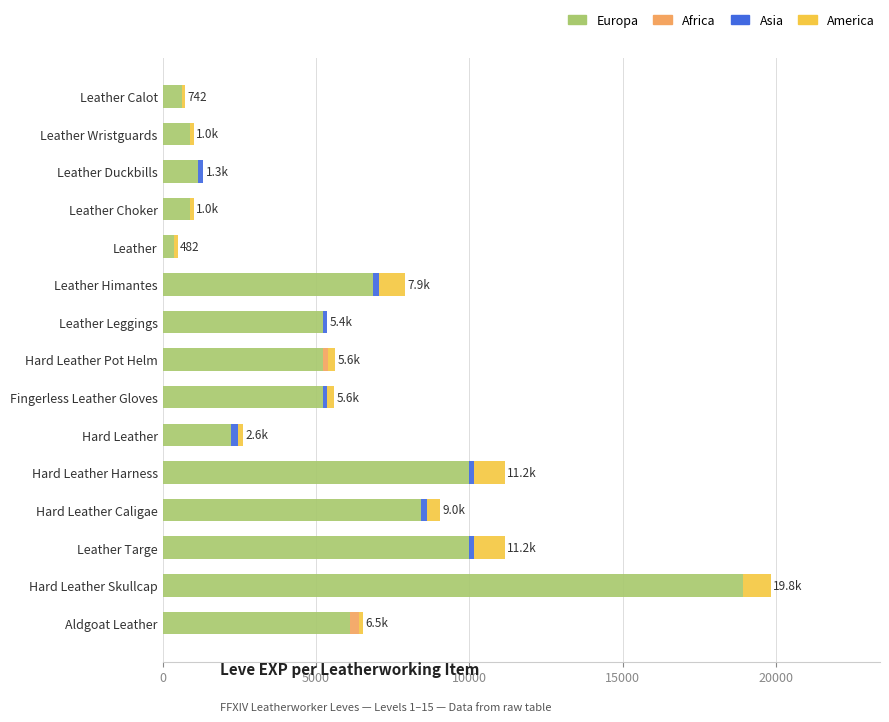

What is the highest value of the Europa series?

18910